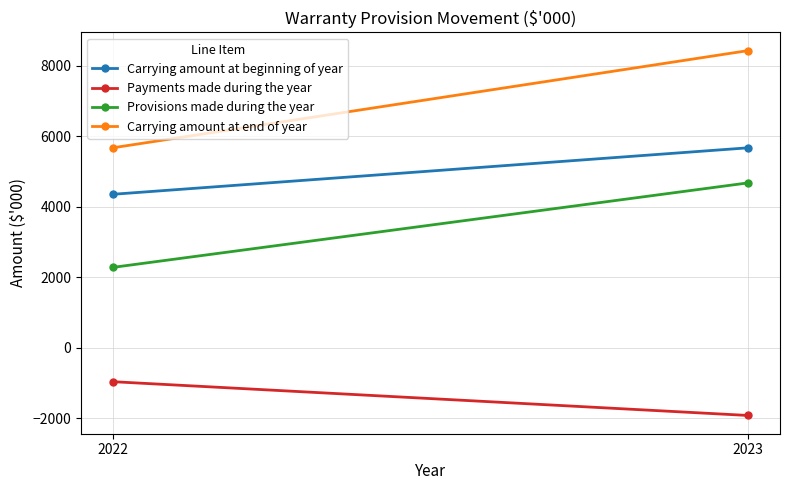

What is the value of the Carrying amount at beginning of year point at the 2nd from the left?

5669